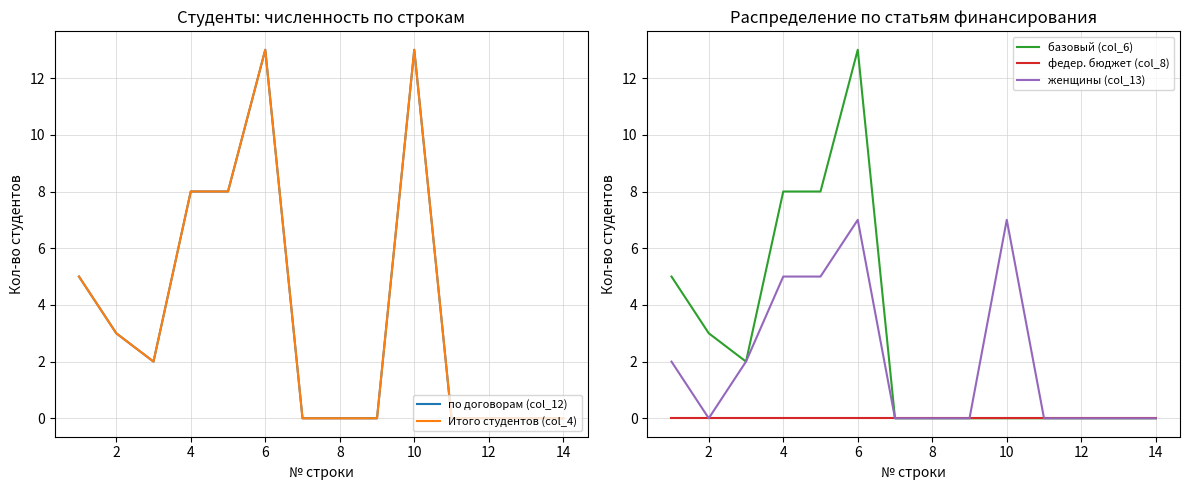

The value of федер. бюджет (col_8) at 4 is 0. True or false?

True